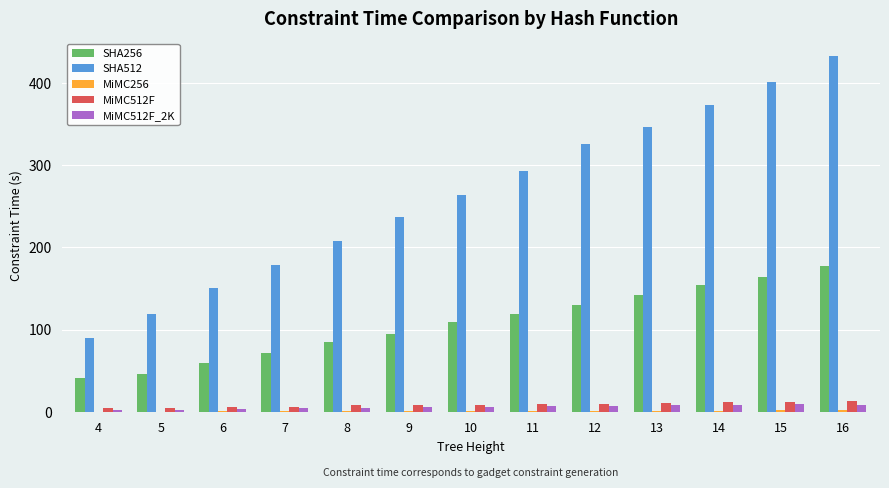

The value of SHA256 at 7 is 71.6. True or false?

True